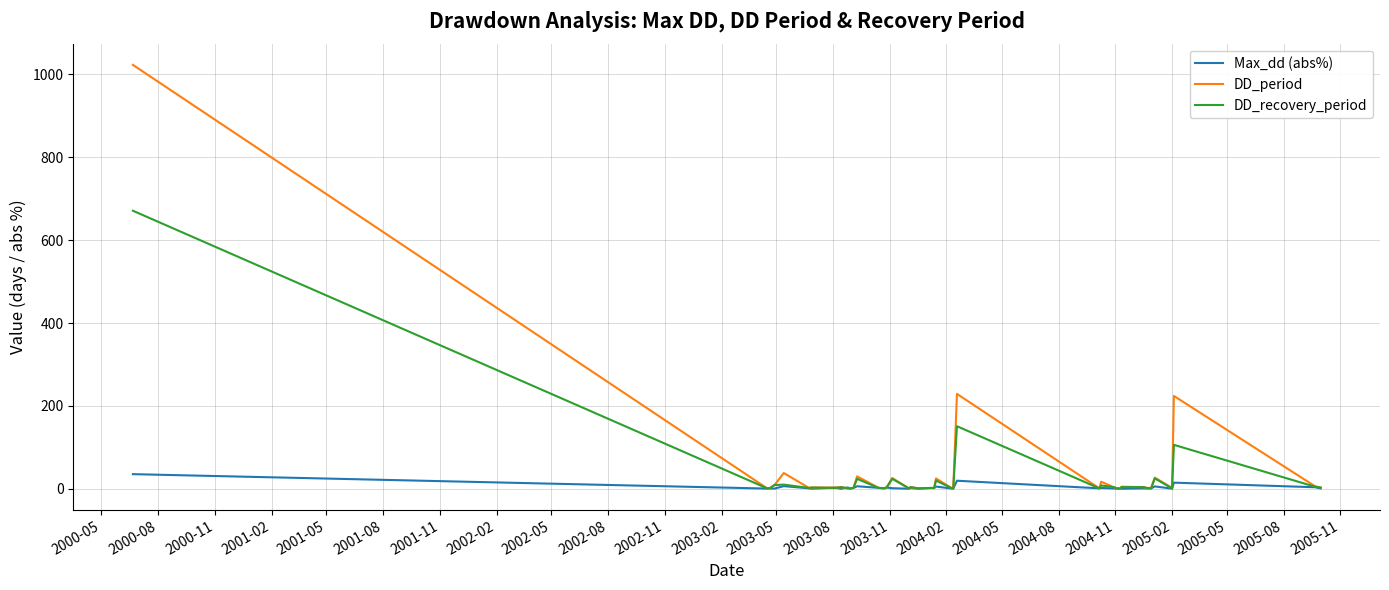

What is the greatest value displayed?

1023.0